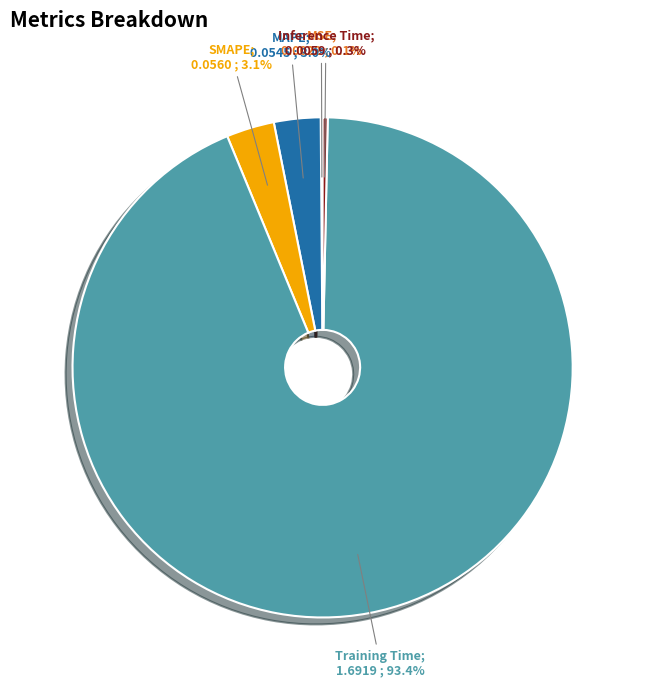

Is there any slice that represents more than half of the pie?

Yes